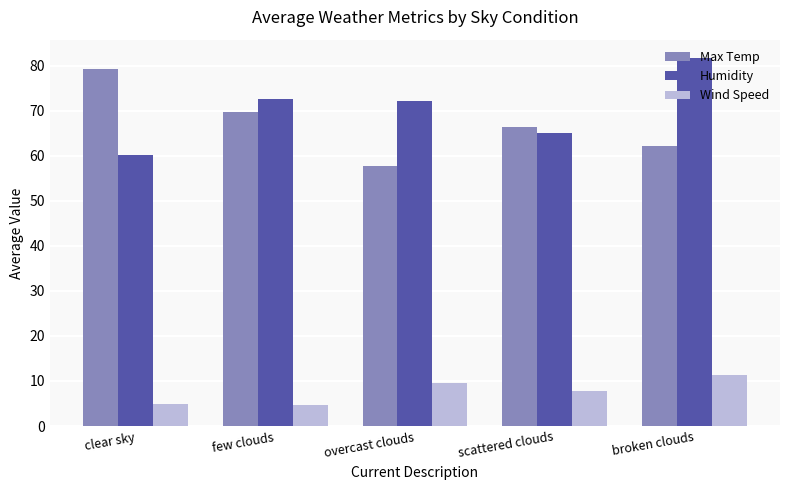

How many data points does each series have?

5